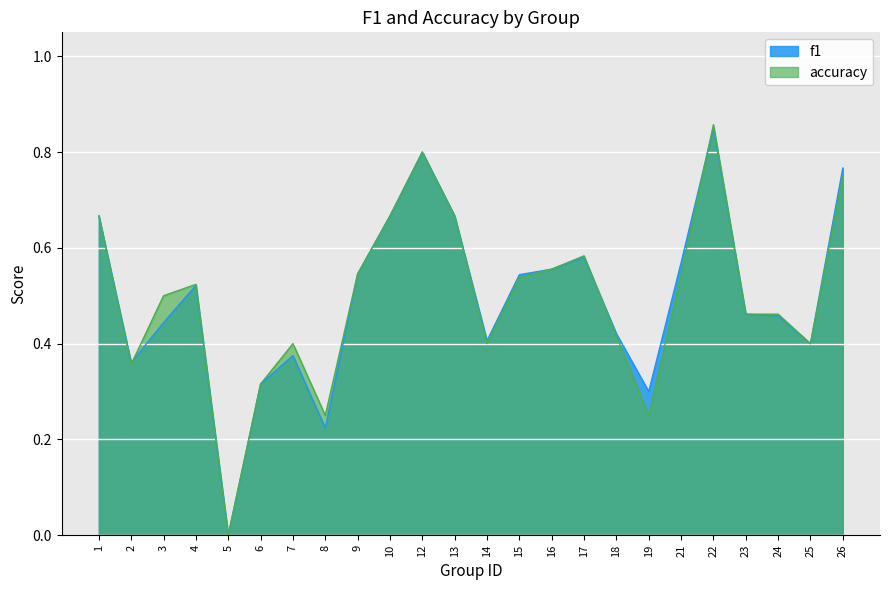

What are all the series names shown in the legend?

f1, accuracy